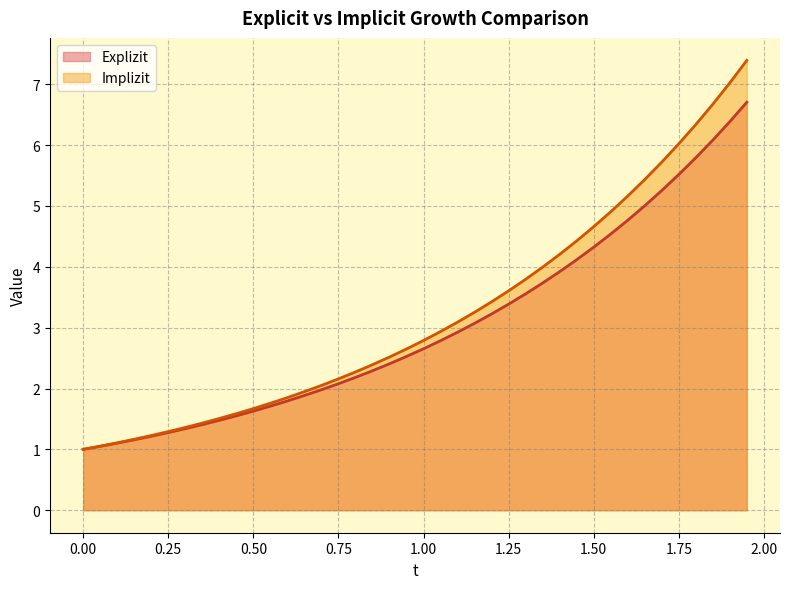

What is the minimum value for Implizit?

1.0